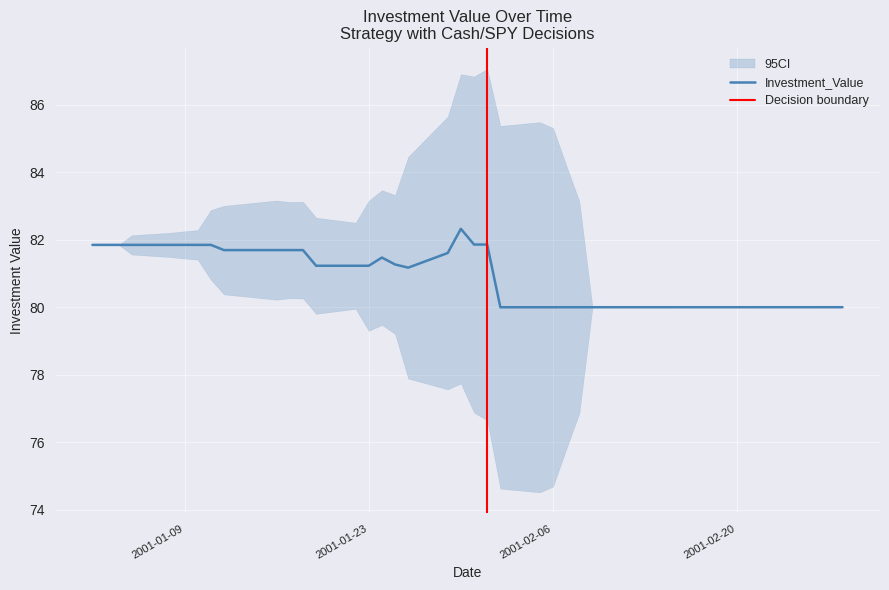

The Investment_Value series shows 137.2 at 2001-02-20. True or false?

False